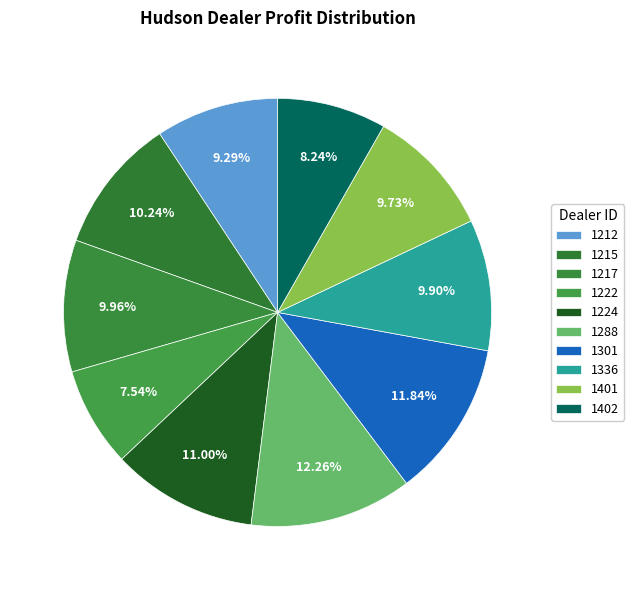

Does any single category account for the majority?

No